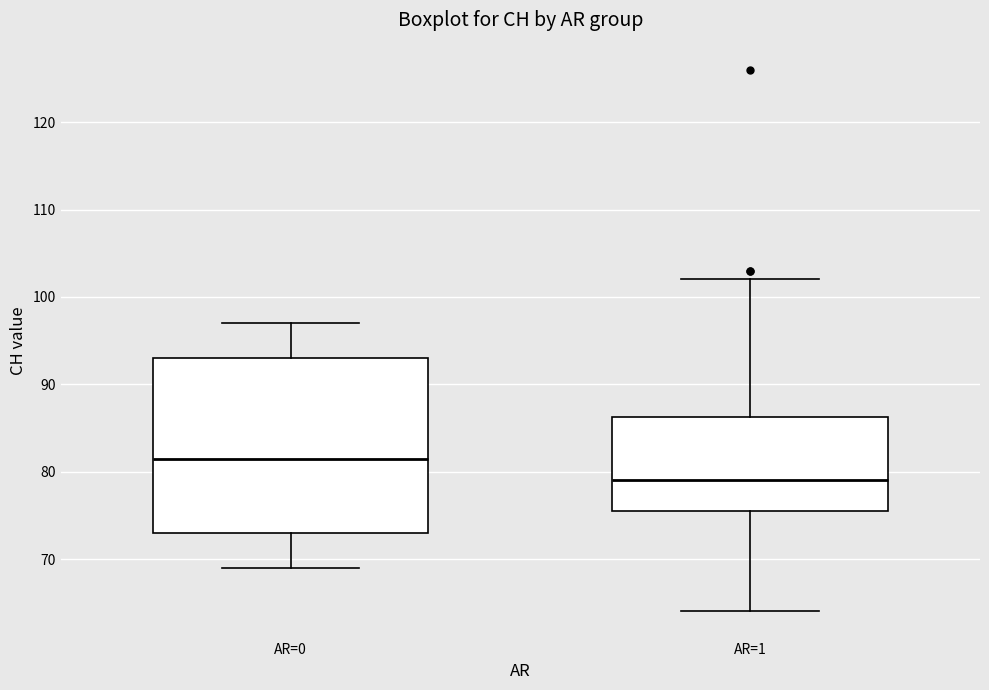

Where does the lower whisker of the box for AR=0 end on the y-axis? The values are not printed on the chart, so give them approximately, as read against the axis.

69